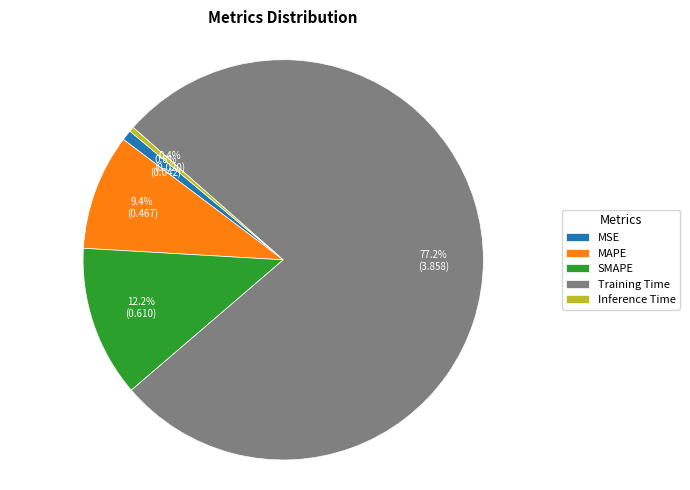

What percentage is the SMAPE slice, to the nearest percent?

12%